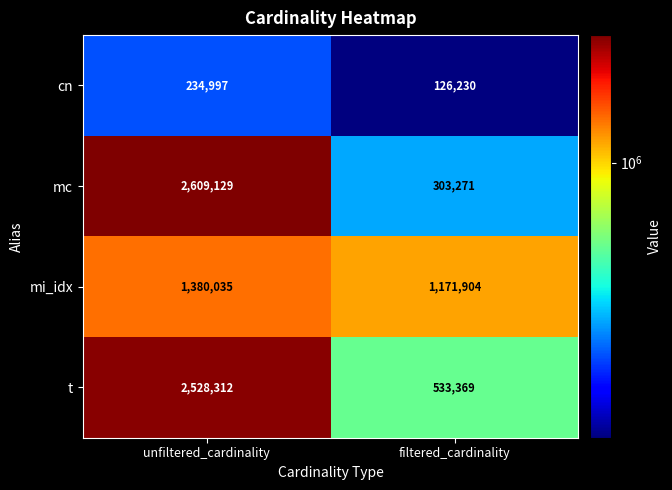

What is the total value across all series at filtered_cardinality?

2134774